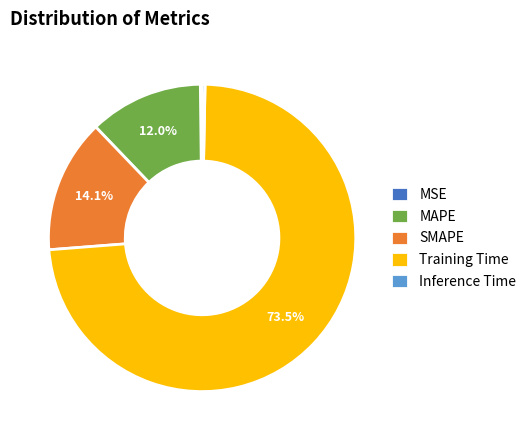

Which slice is the largest?

Training Time